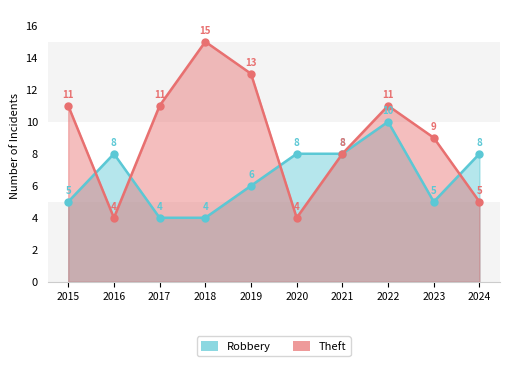

What is the value of the Theft point at the 8th from the left?

11